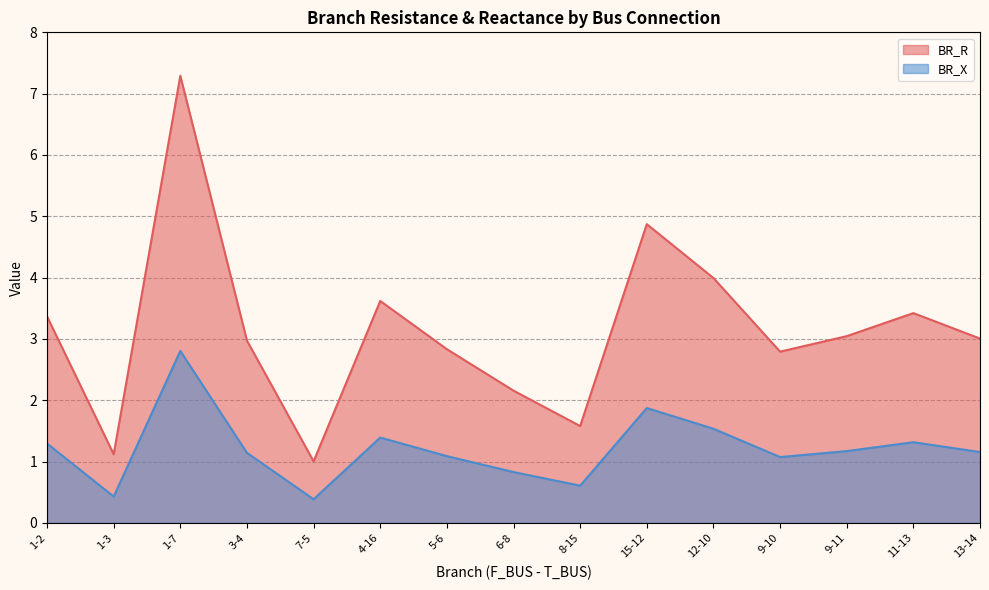

Reading left to right, transcribe all the data shown in this chart.

BR_R: 1-2=3.4	1-3=1.1	1-7=7.3	3-4=3.0	7-5=1.0	4-16=3.6	5-6=2.8	6-8=2.2	8-15=1.6	15-12=4.9	12-10=4.0	9-10=2.8	9-11=3.0	11-13=3.4	13-14=3.0
BR_X: 1-2=1.3	1-3=0.4	1-7=2.8	3-4=1.1	7-5=0.4	4-16=1.4	5-6=1.1	6-8=0.8	8-15=0.6	15-12=1.9	12-10=1.5	9-10=1.1	9-11=1.2	11-13=1.3	13-14=1.2